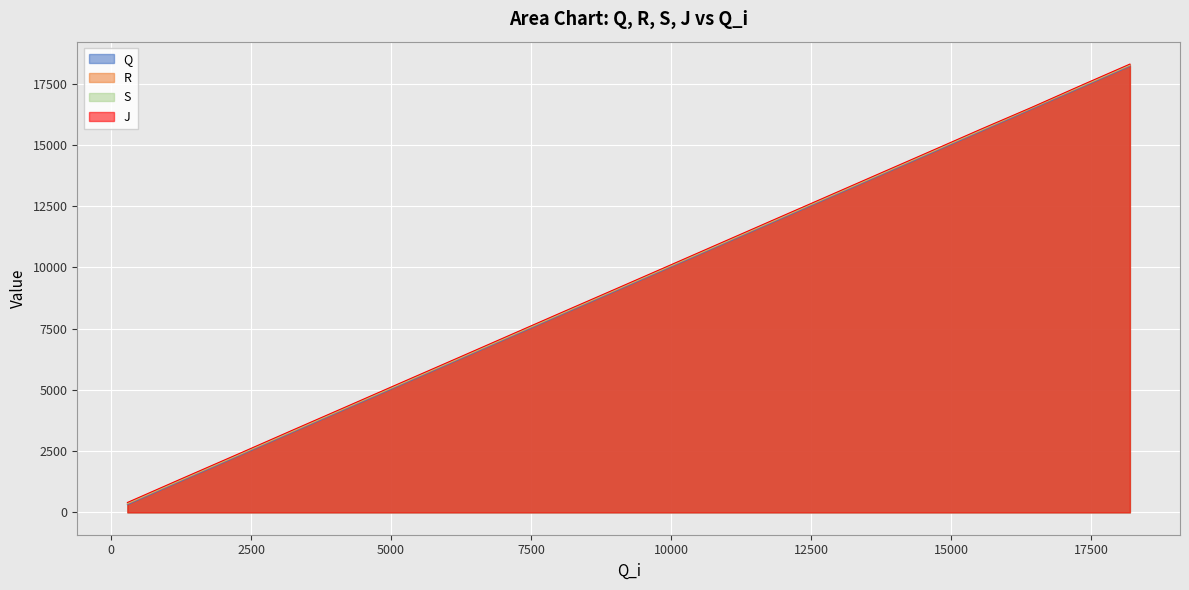

Reading left to right, transcribe all the data shown in this chart.

Q: 312	1270	2243	3263	4251	5227	6208	7178	8112	9018	9933	10875	11819	12751	13702	14653	15559	16454	17337	18212
R: 343	1301	2273	3293	4281	5258	6238	7208	8143	9049	9963	10905	11850	12782	13732	14684	15590	16484	17367	18241
S: 371	1328	2301	3321	4310	5285	6266	7236	8171	9077	9991	10932	11878	12810	13759	14711	15618	16513	17394	18268
J: 401	1360	2331	3353	4339	5317	6296	7268	8202	9105	10021	10963	11908	12840	13790	14741	15650	16526	17425	18299